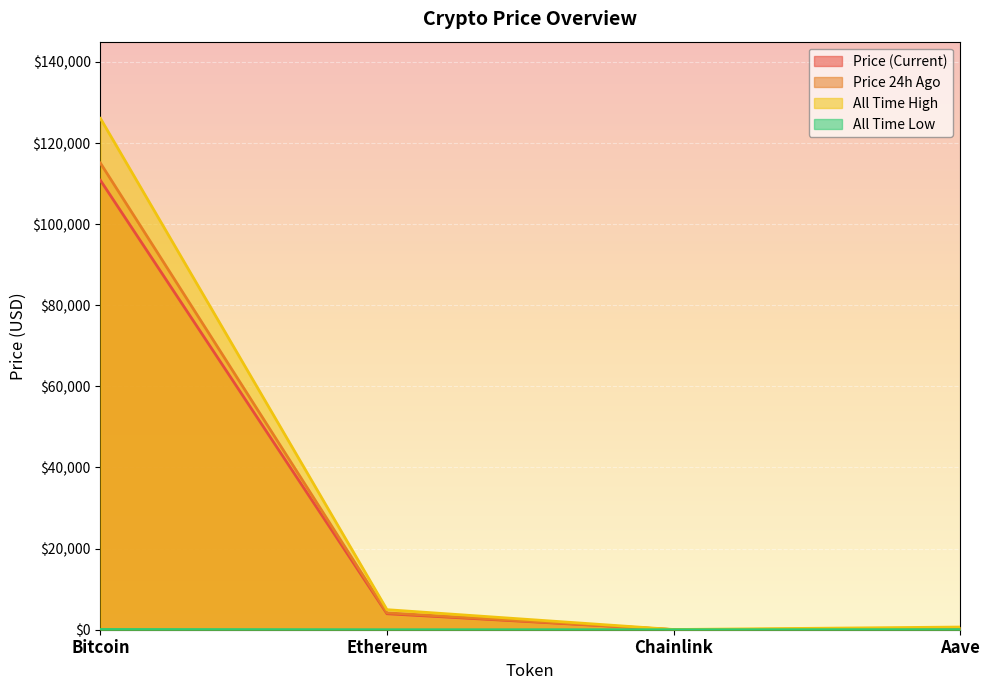

What are all the series names shown in the legend?

price, price24hAgo, allTimeHigh, allTimeLow